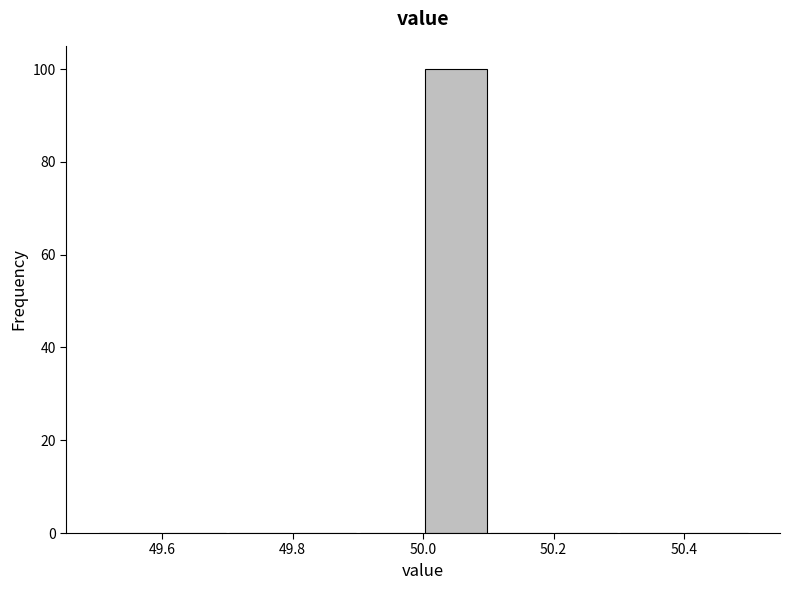

What is the height of the bar covering 50.0 to 50.1 on the x-axis? The values are not printed on the chart, so give them approximately, as read against the axis.

100